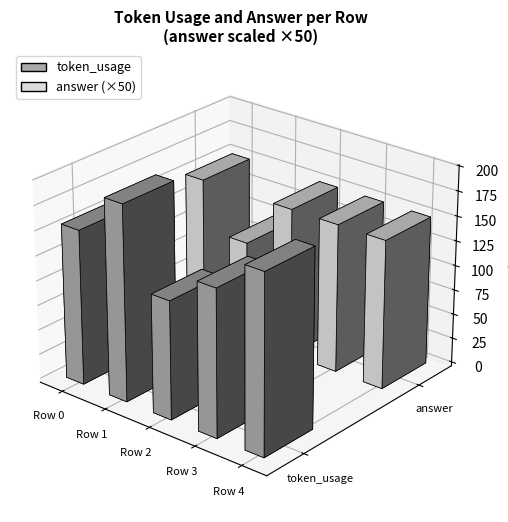

Read the answer value at Row 4.

3